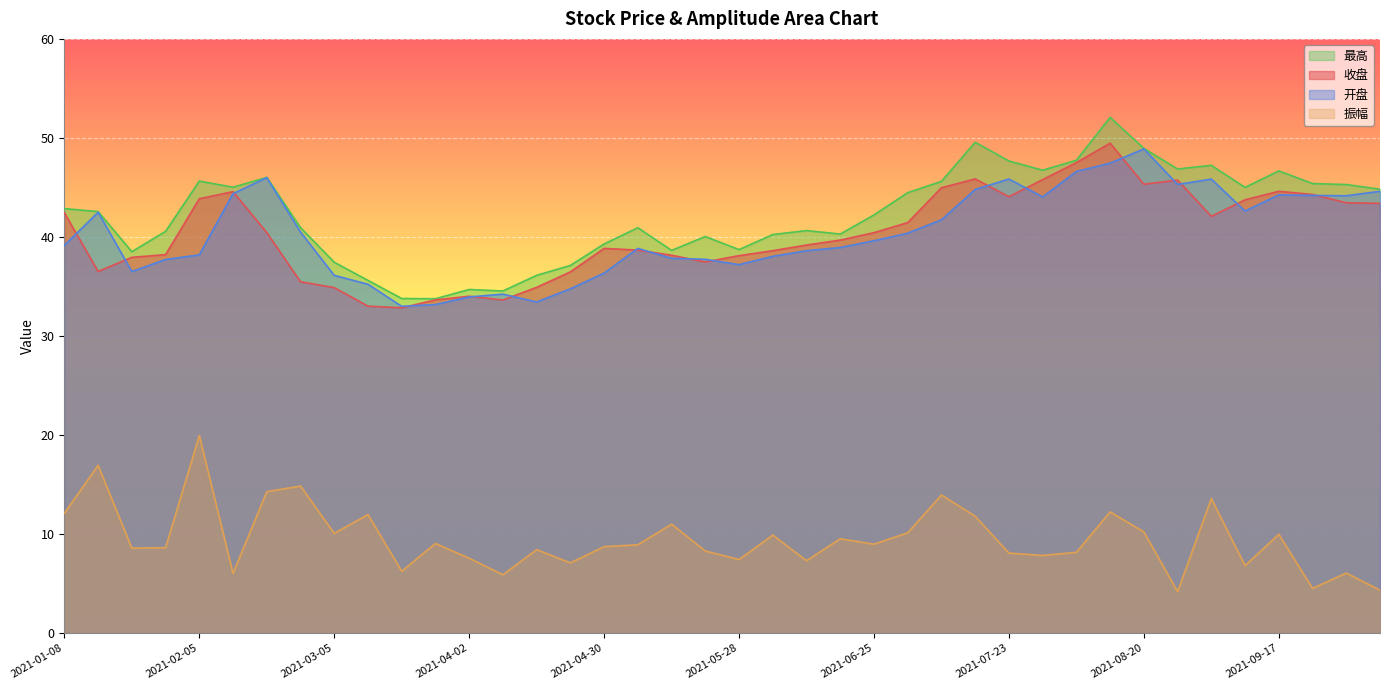

What is the total value across all series at 2021-09-17?

145.5